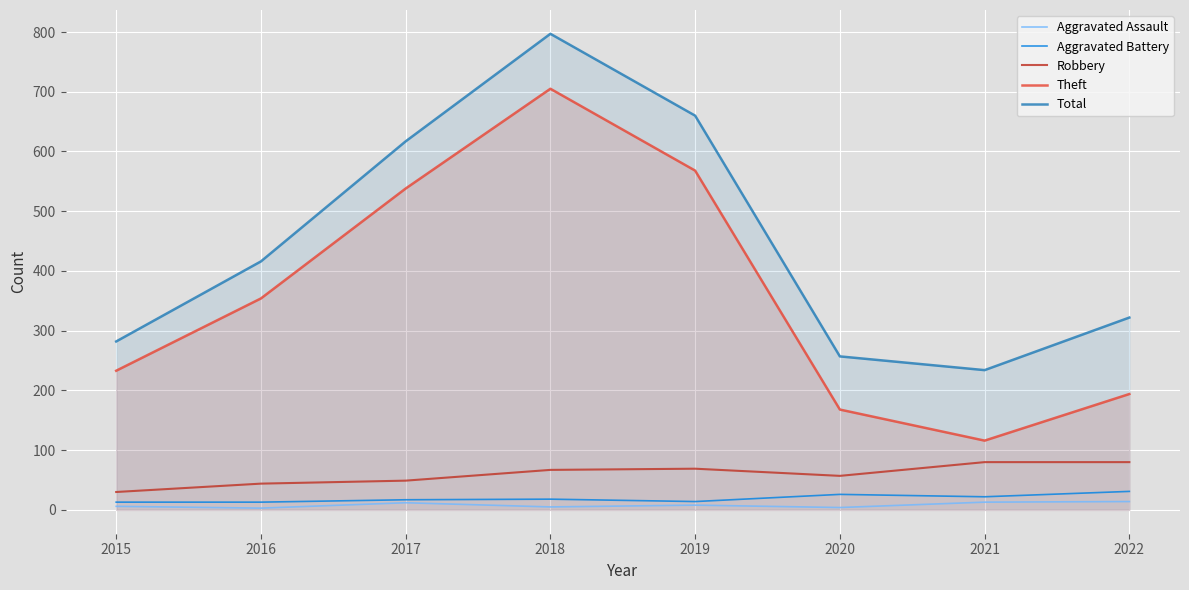

Reading left to right, list all the values displayed in this chart.

Aggravated Assault: 6	3	12	5	8	4	13	14
Aggravated Battery: 13	13	17	18	14	26	22	31
Robbery: 30	44	49	67	69	57	80	80
Theft: 233	354	538	705	568	168	116	194
Total: 282	416	617	797	660	257	234	322